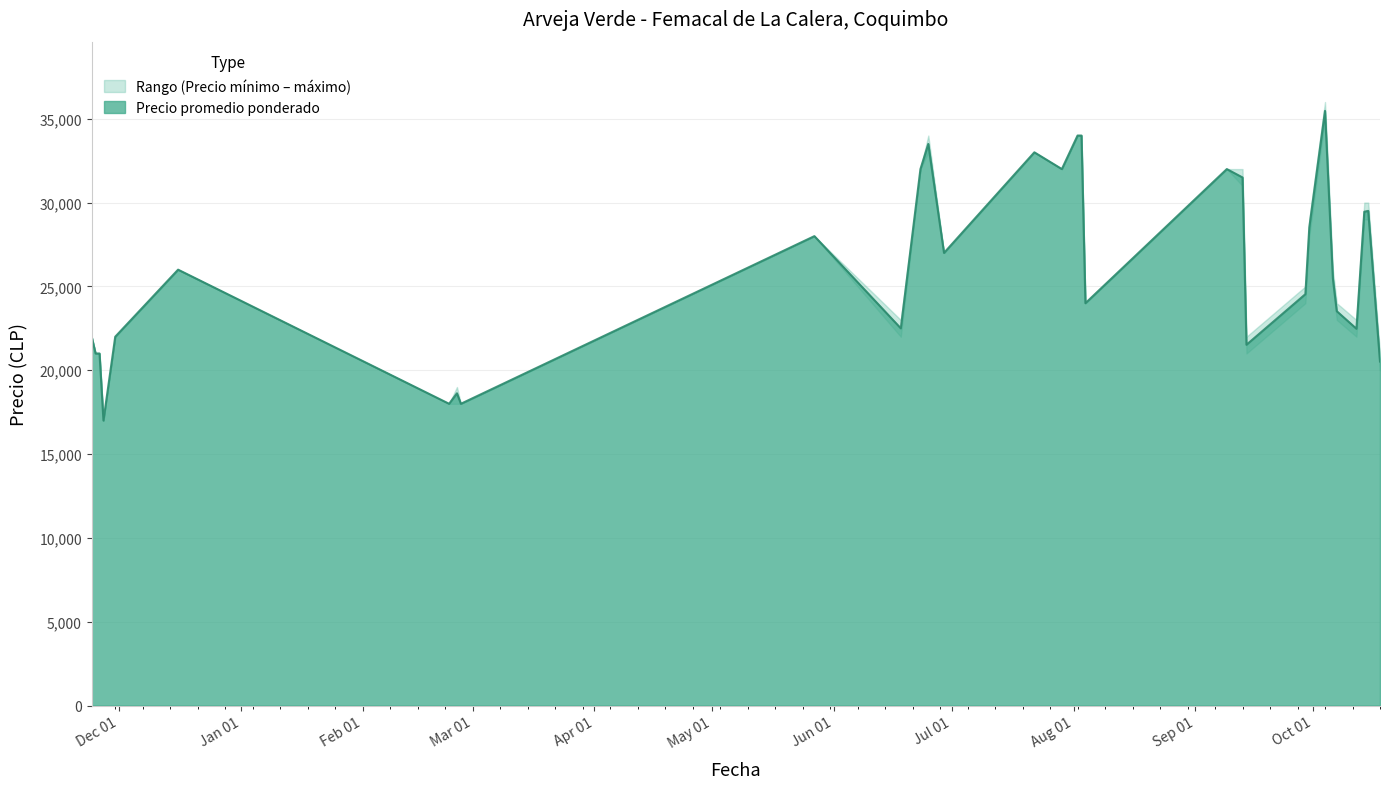

In Precio mínimo, how many points are lower than both neighbors (excluding endpoints)?

7